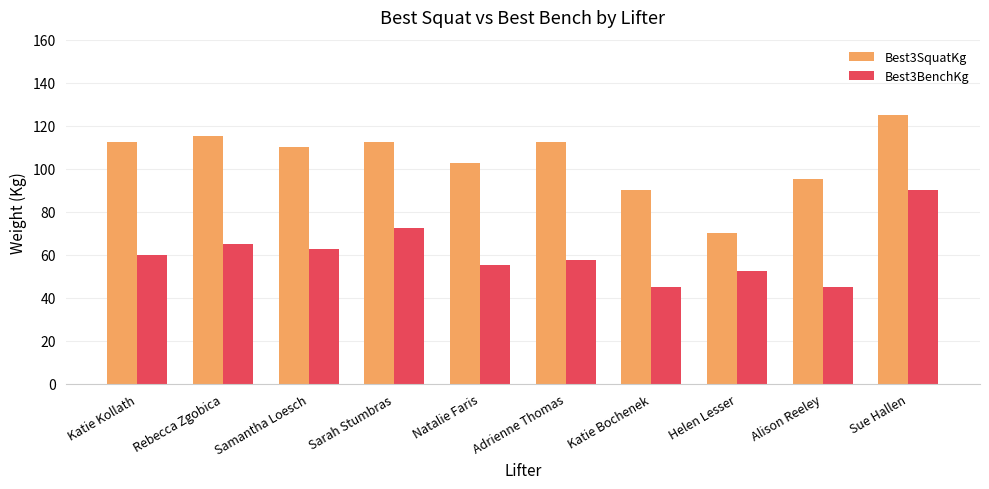

What is the difference between the highest and lowest values at Katie Kollath?

52.5